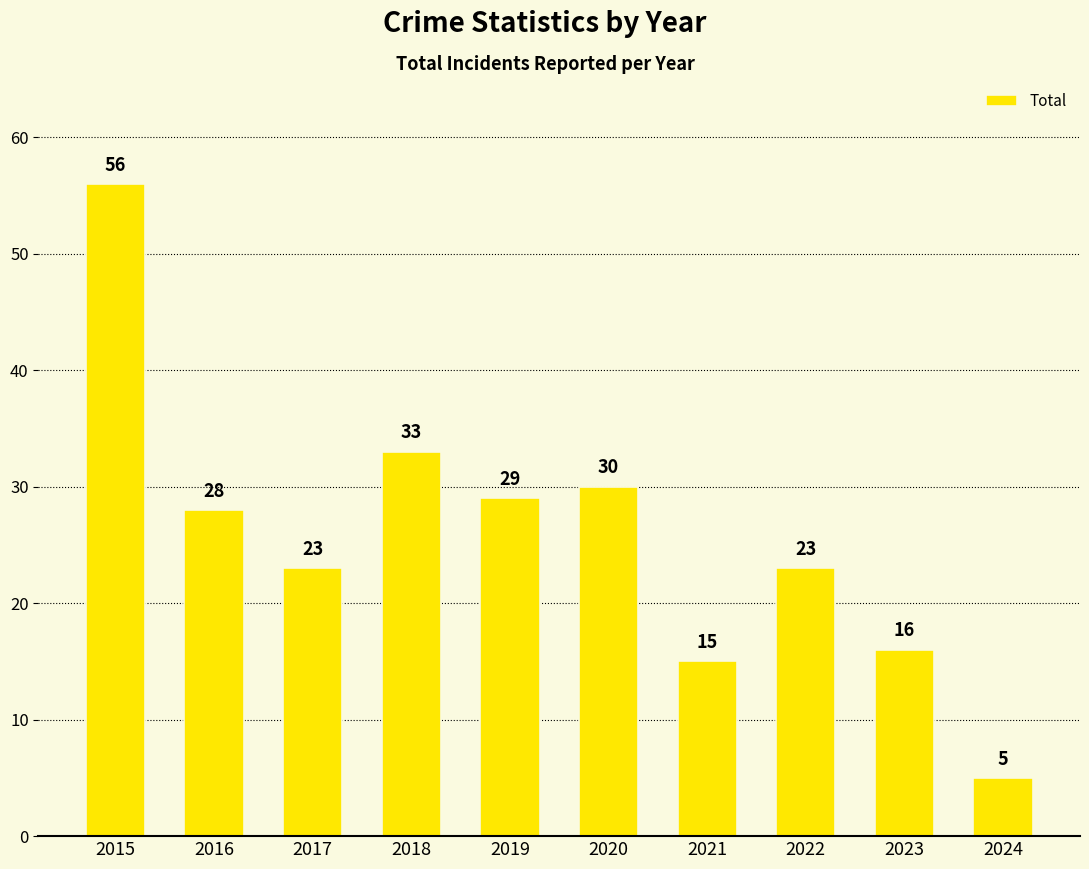

Reading left to right, transcribe all the data shown in this chart.

56	28	23	33	29	30	15	23	16	5